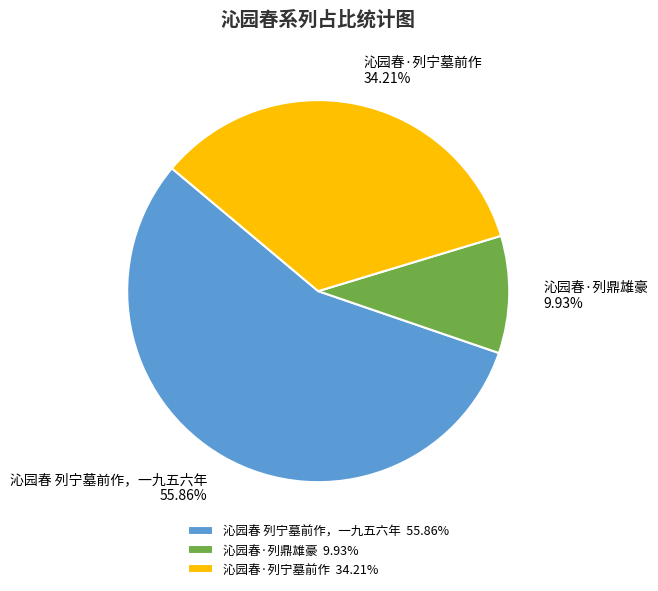

What portion of the pie excludes 沁园春 列宁墓前作，一九五六年?

44.1%